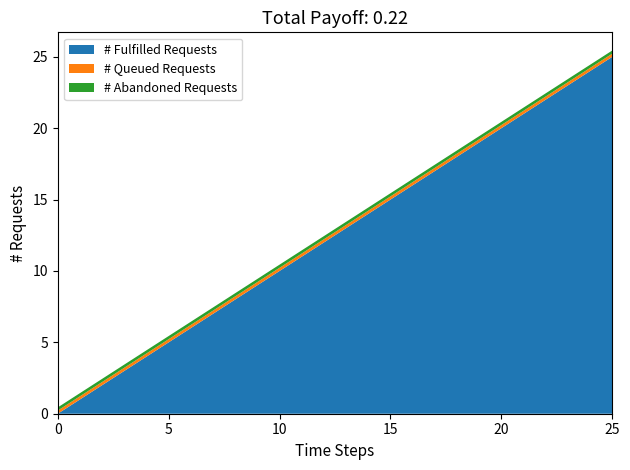

Reading left to right, extract all data points from this chart.

# Fulfilled Requests: 0=0.0	1=1.0	2=2.0	3=3.0	4=4.0	5=5.0	6=6.0	7=7.0	8=8.0	9=9.0	10=10.0	11=11.0	12=12.0	13=13.0	14=14.0	15=15.0	16=16.0	17=17.0	18=18.0	19=19.0	20=20.0	21=21.0	22=22.0	23=23.0	24=24.0	25=25.0
# Queued Requests: 0=0.2	1=0.2	2=0.2	3=0.2	4=0.2	5=0.2	6=0.2	7=0.2	8=0.2	9=0.2	10=0.2	11=0.2	12=0.2	13=0.2	14=0.2	15=0.2	16=0.2	17=0.2	18=0.2	19=0.2	20=0.2	21=0.2	22=0.2	23=0.2	24=0.2	25=0.2
# Abandoned Requests: 0=0.2	1=0.2	2=0.2	3=0.2	4=0.2	5=0.2	6=0.2	7=0.2	8=0.2	9=0.2	10=0.2	11=0.2	12=0.2	13=0.2	14=0.2	15=0.2	16=0.2	17=0.2	18=0.2	19=0.2	20=0.2	21=0.2	22=0.2	23=0.2	24=0.2	25=0.2